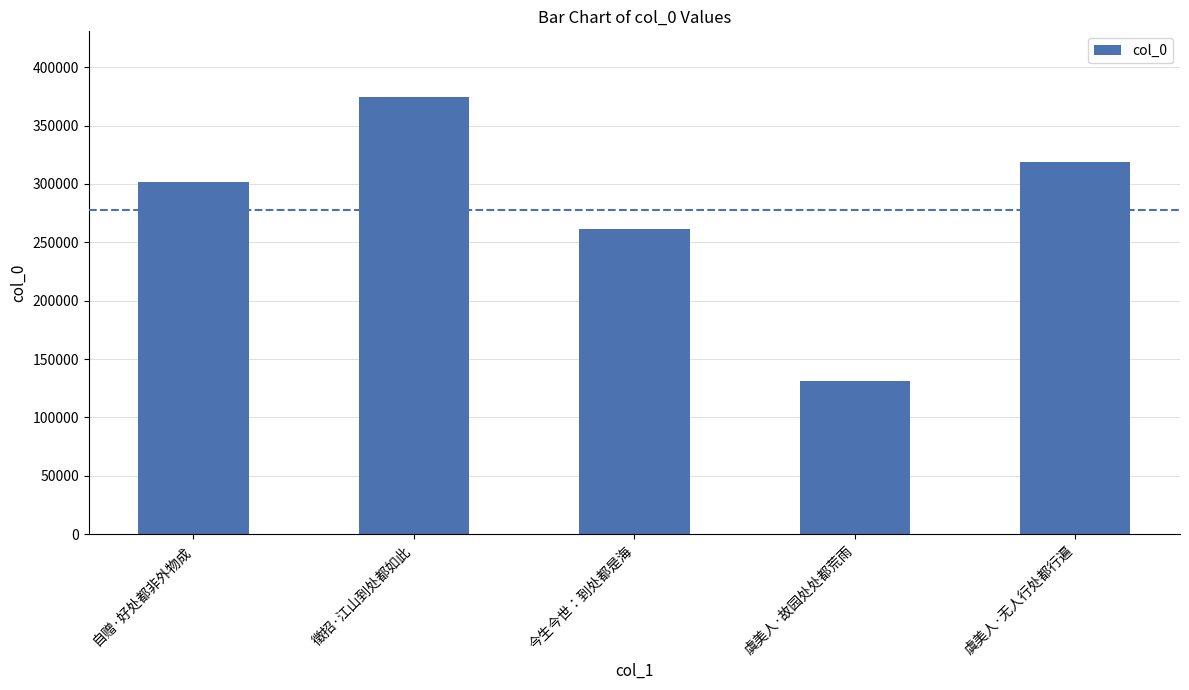

The chart shows a value of 544953 at 虞美人·无人行处都行遍. True or false?

False